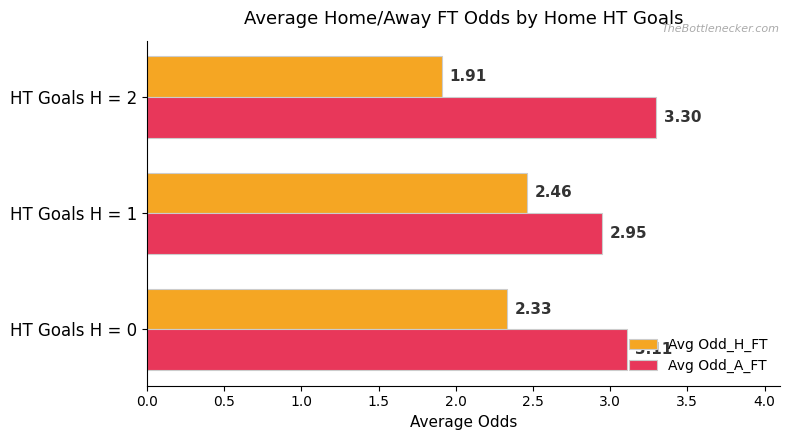

What is the average value of the Avg Odd_H_FT series?

2.2